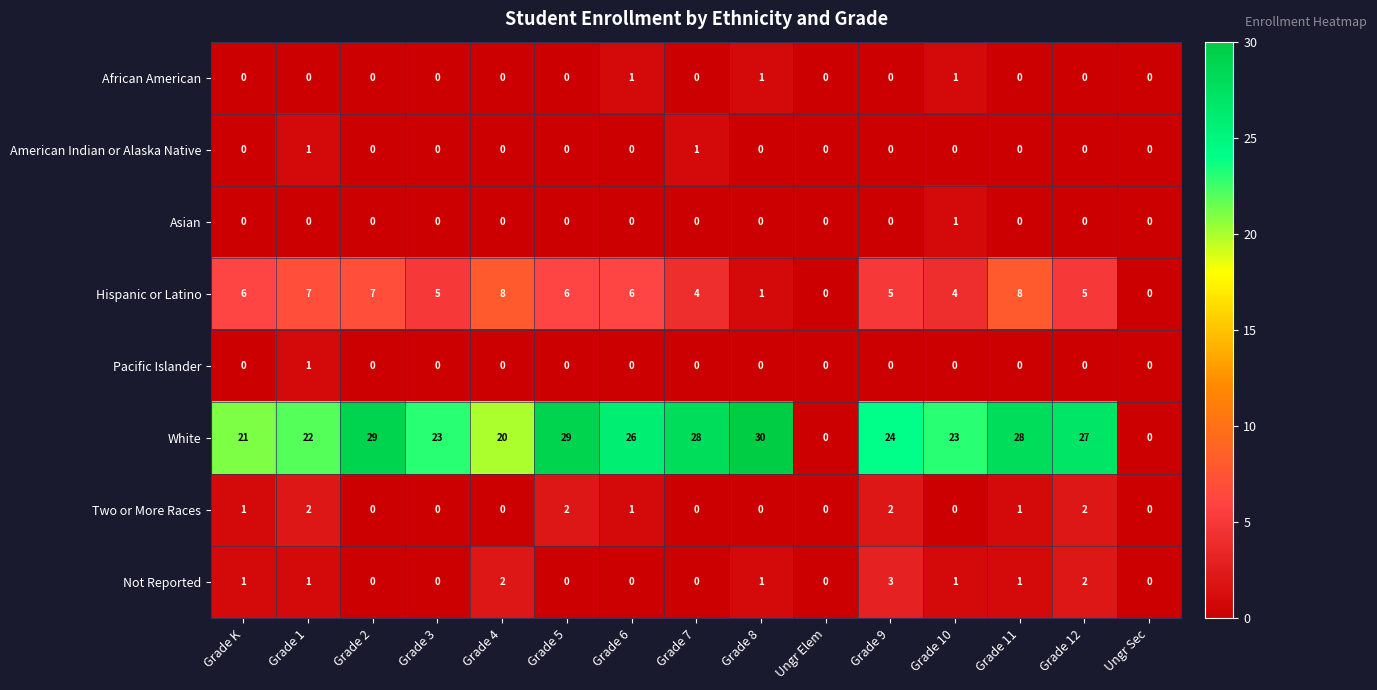

Which series has the widest spread of values?

White